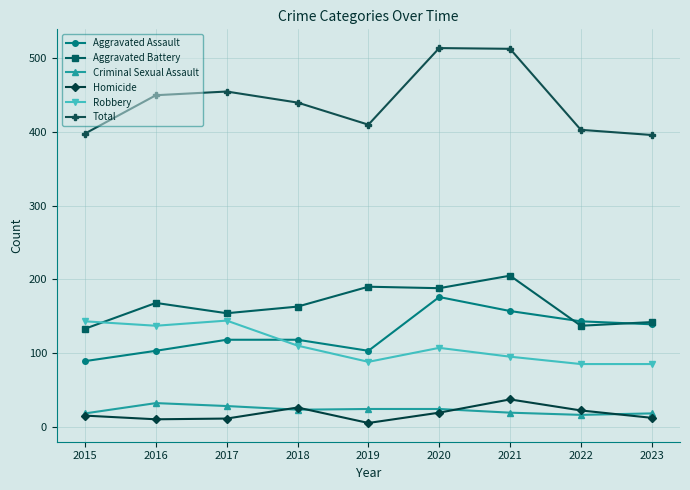

True or false: Homicide has more than 0 interior local peaks.

True